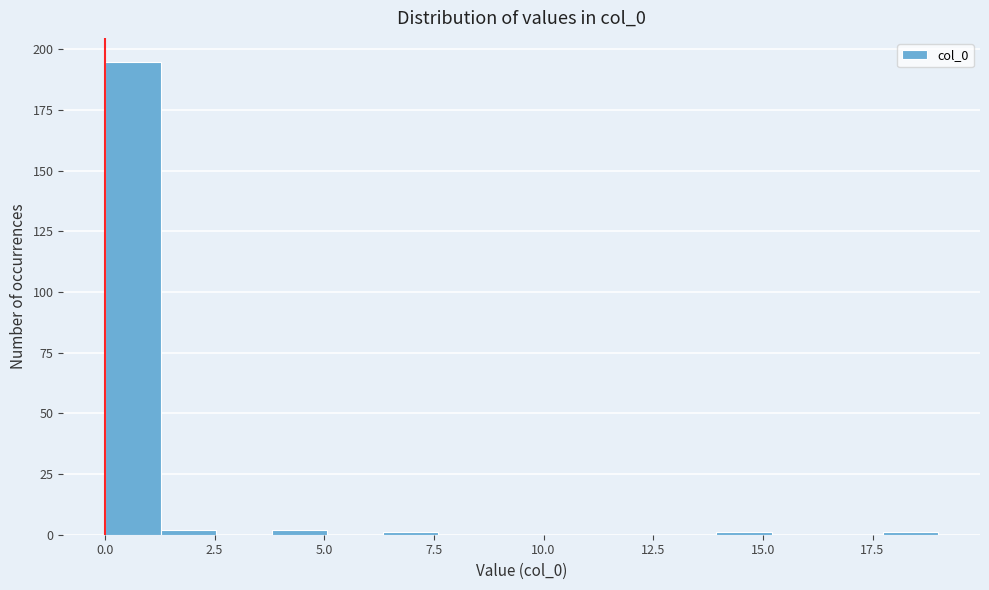

Read against the x-axis, roughly where is the centre of the tallest bar?

0.5